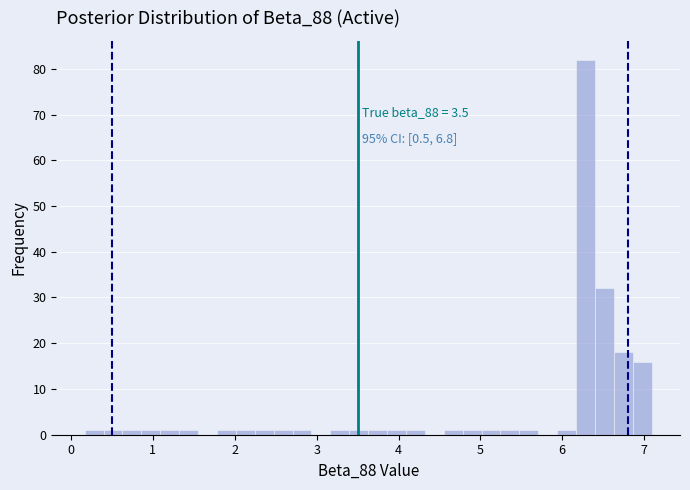

Around what value on the x-axis is the tallest bar? Give the approximate position of its centre, as read against the axis.

6.3